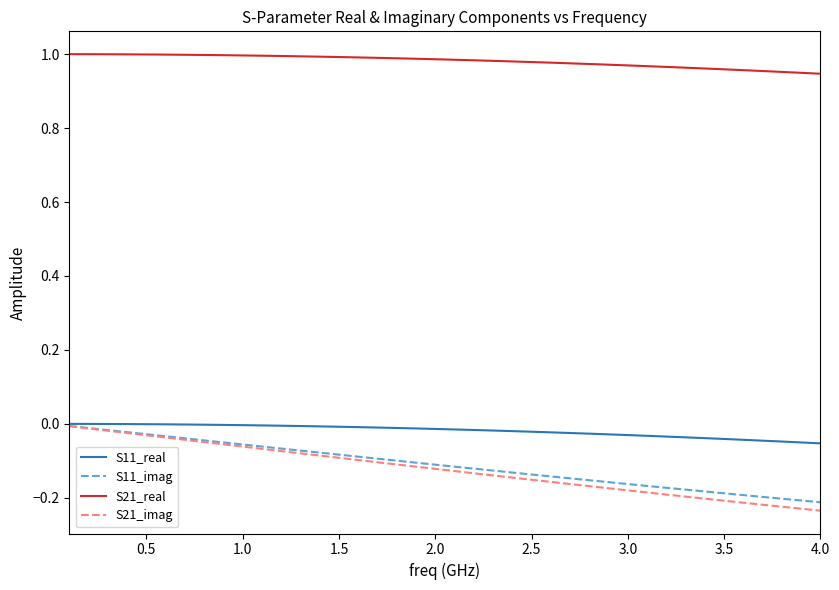

True or false: S21_real and S11_imag cross at least once.

False